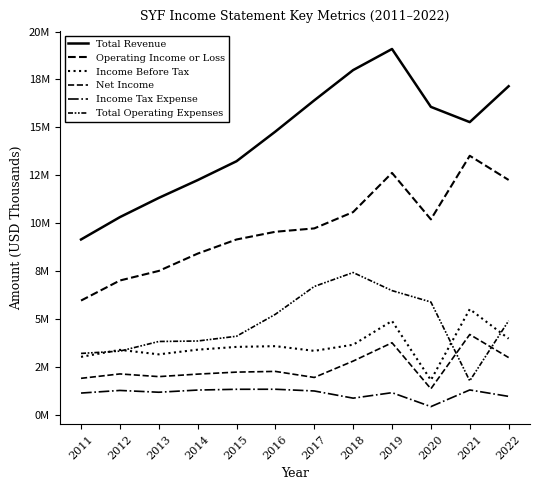

How many interior local peaks does the Income Before Tax series have?

4